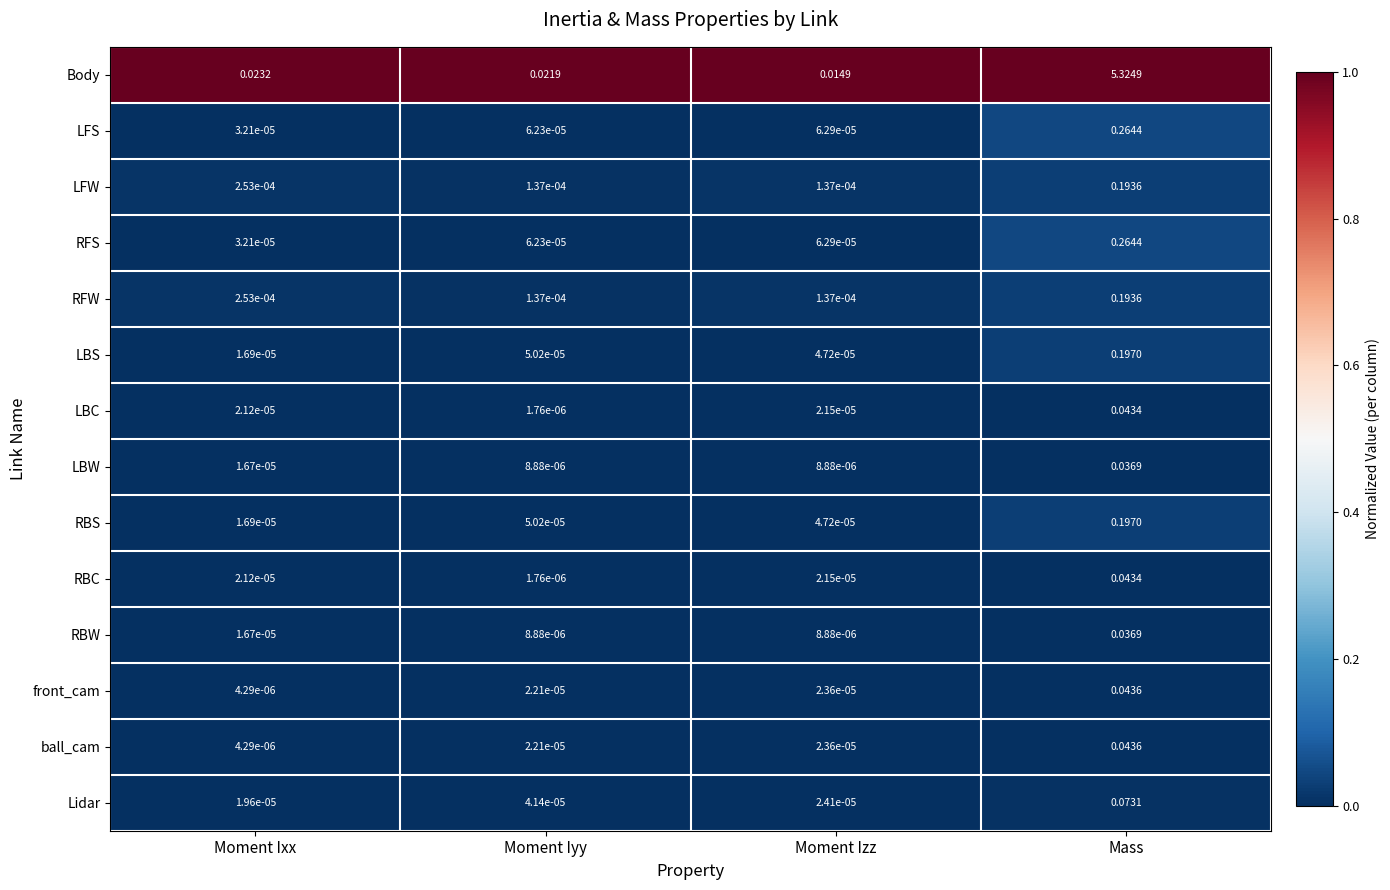

Count the number of categories in the chart.

4